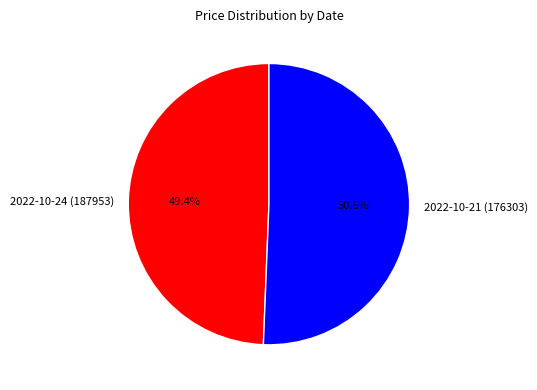

Is there any slice that represents more than half of the pie?

Yes